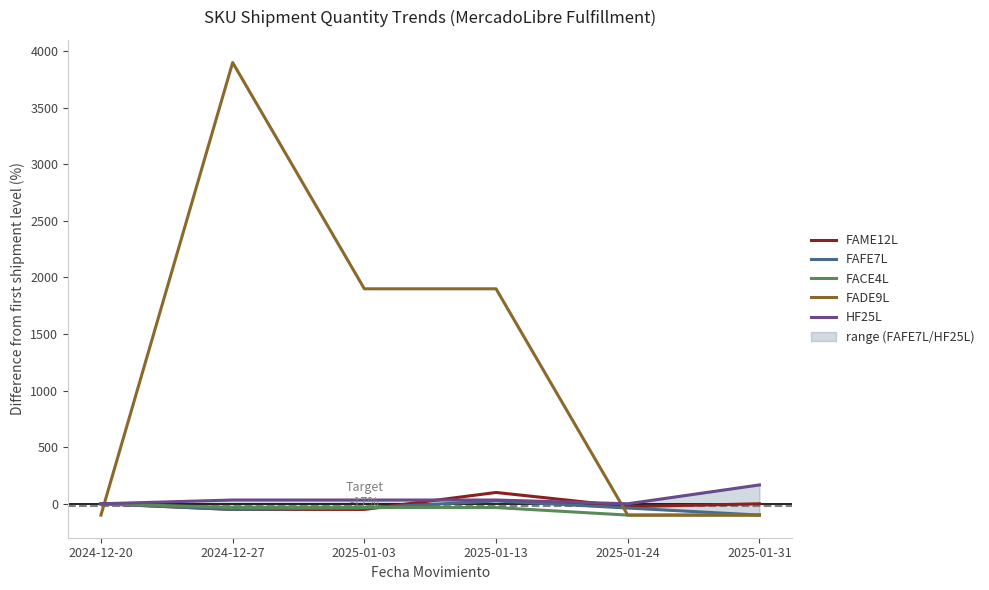

Which category has the lowest value in the FADE9L series?

2024-12-20